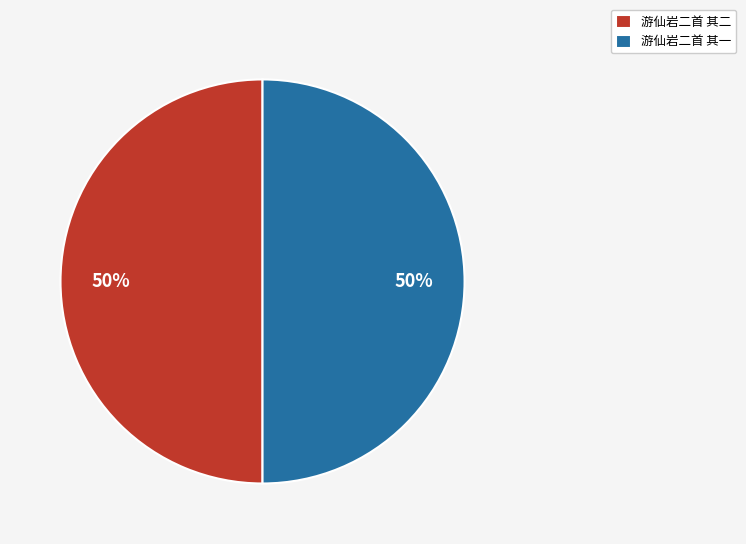

Is it true that 游仙岩二首 其一 is 50% of the pie?

True